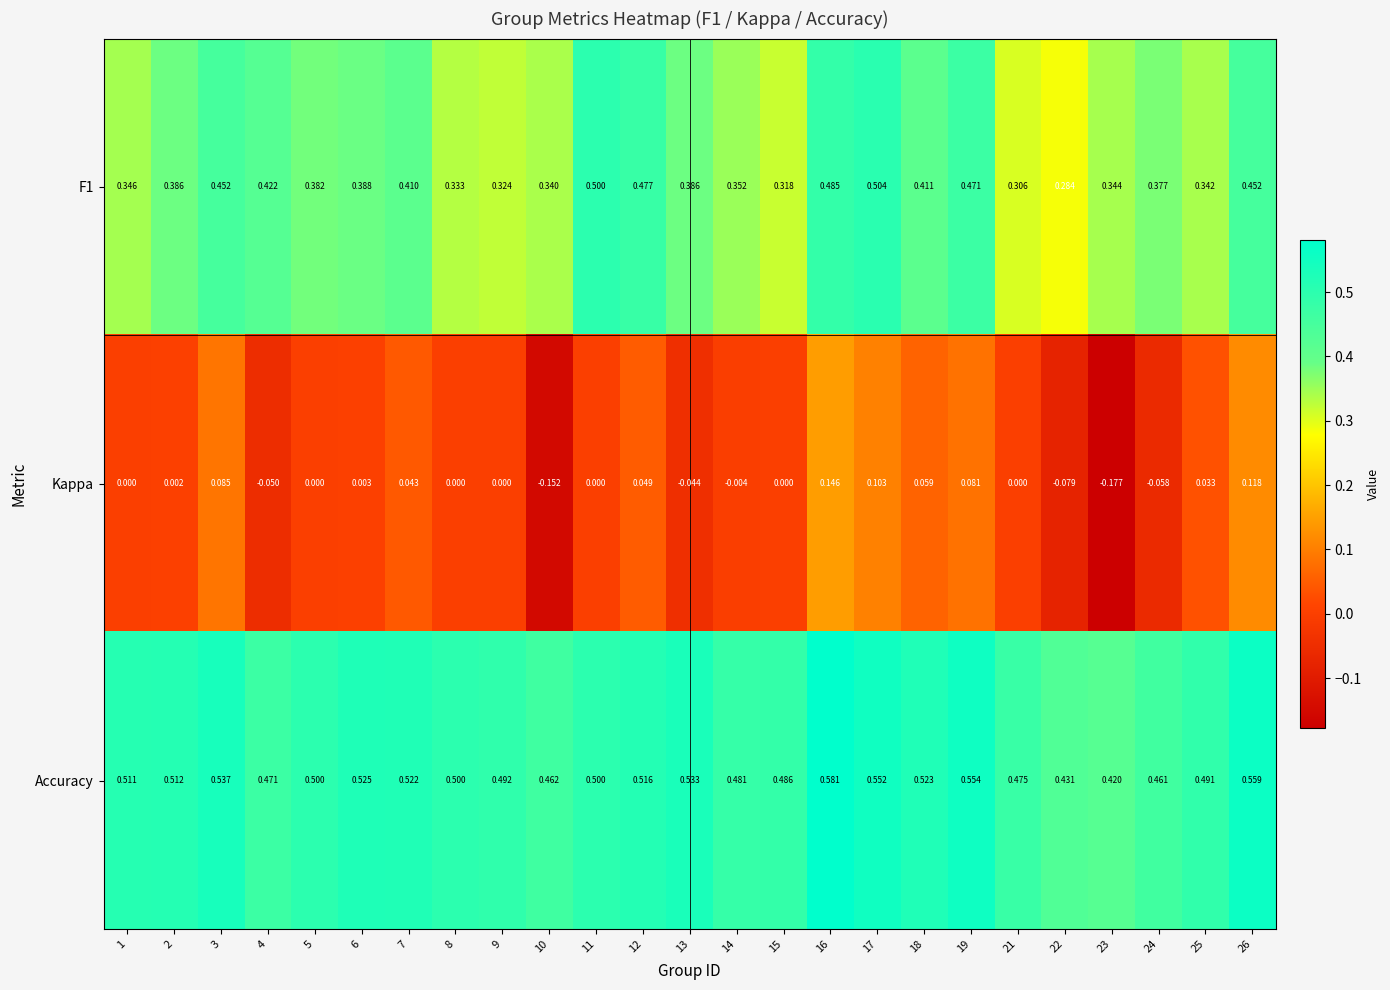

Which series has the largest total across all categories?

Accuracy